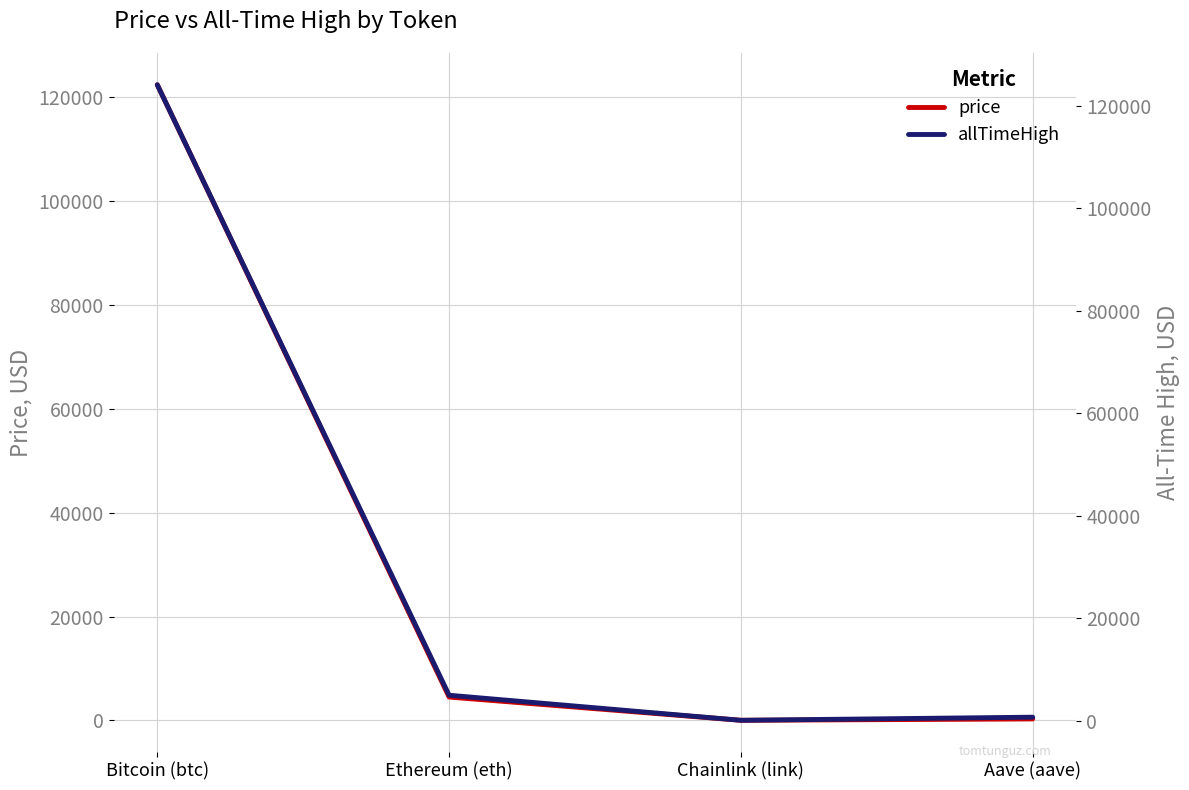

What is the label of the 4th point from the right?

Bitcoin (btc)